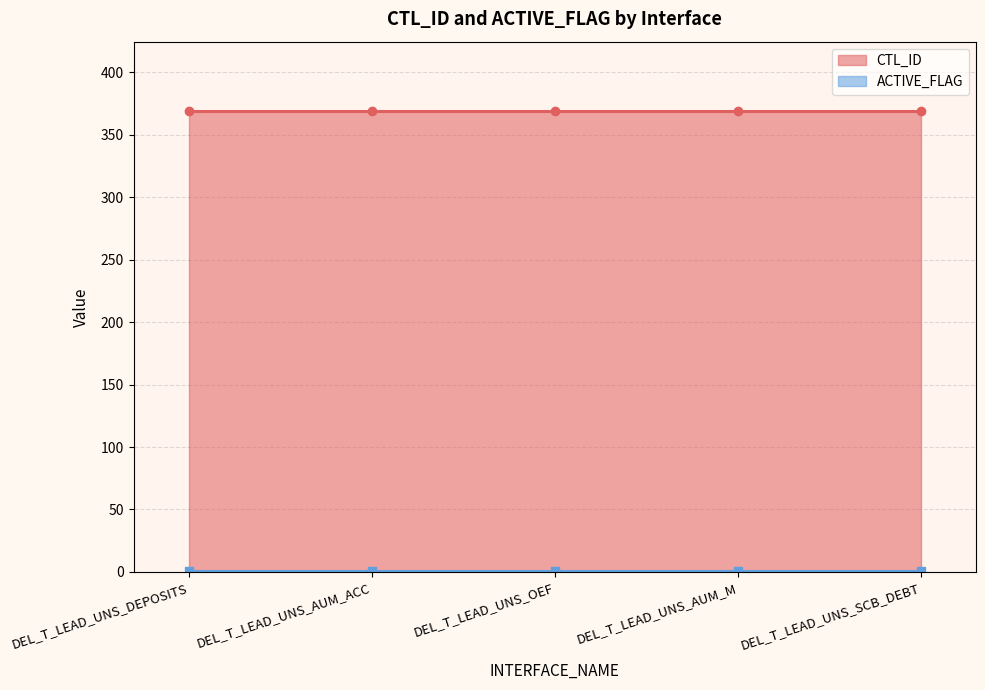

True or false: CTL_ID has a value of 369 at DEL_T_LEAD_UNS_SCB_DEBT.

True